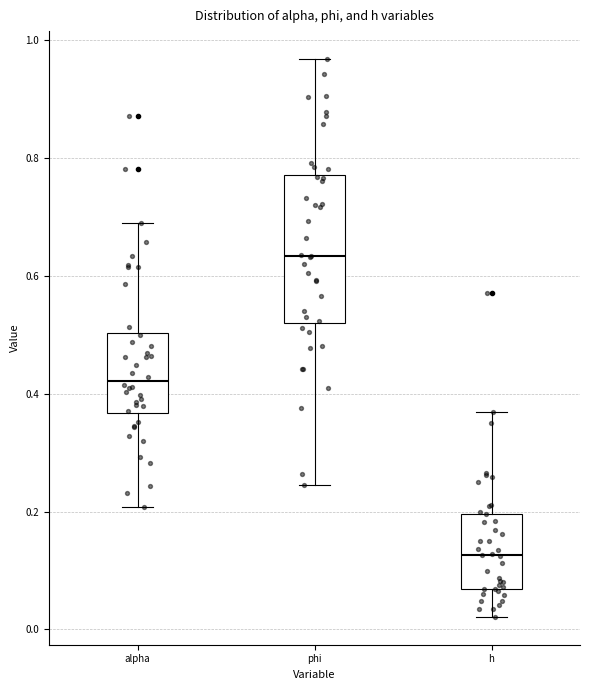

Where is the lower edge of the box for h on the y-axis? The values are not printed on the chart, so give them approximately, as read against the axis.

0.06